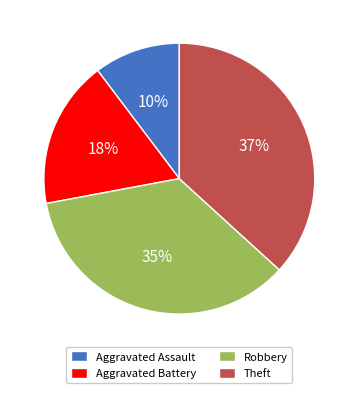

To the nearest percent, what is the combined percentage of Aggravated Battery and Robbery?

53%